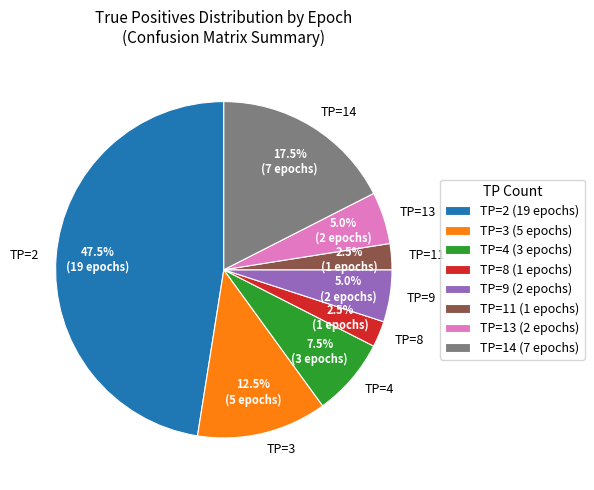

To the nearest percent, what is the average slice percentage?

12%